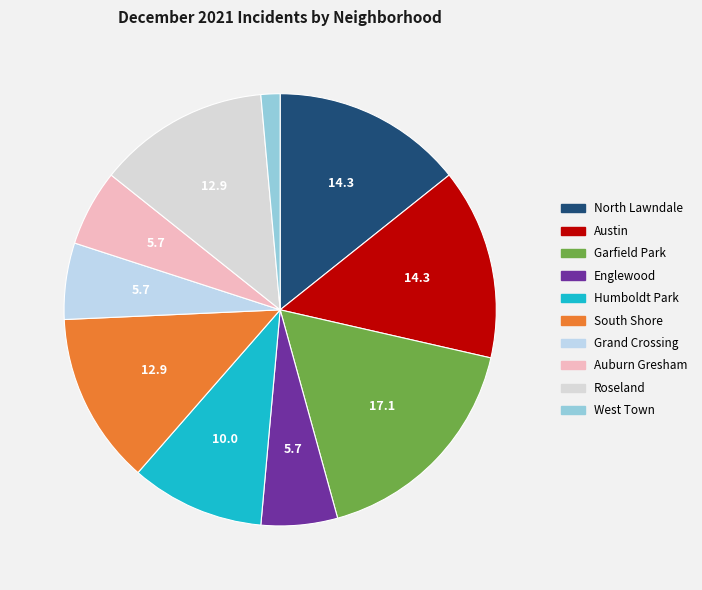

To the nearest percent, what portion does South Shore represent?

13%